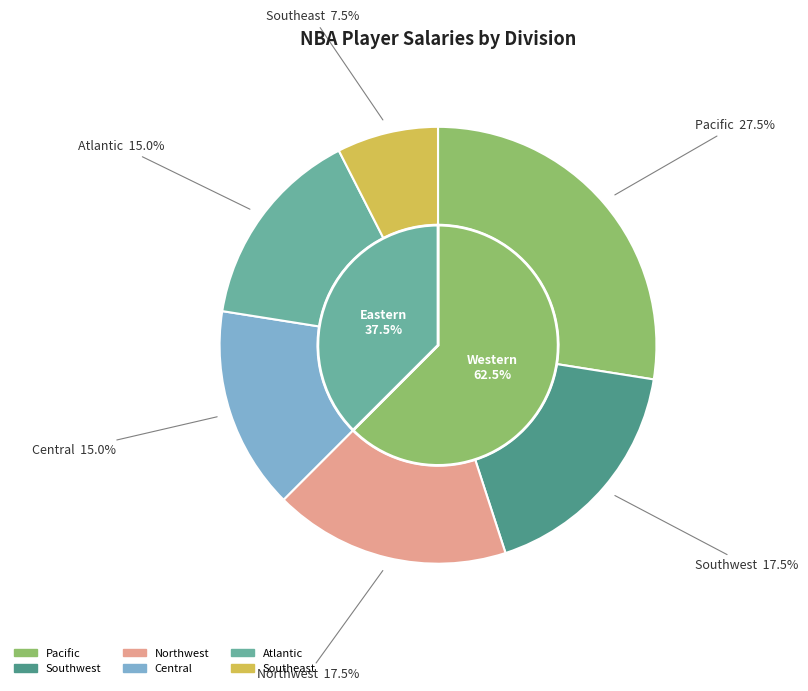

How many segments does this pie chart have?

6